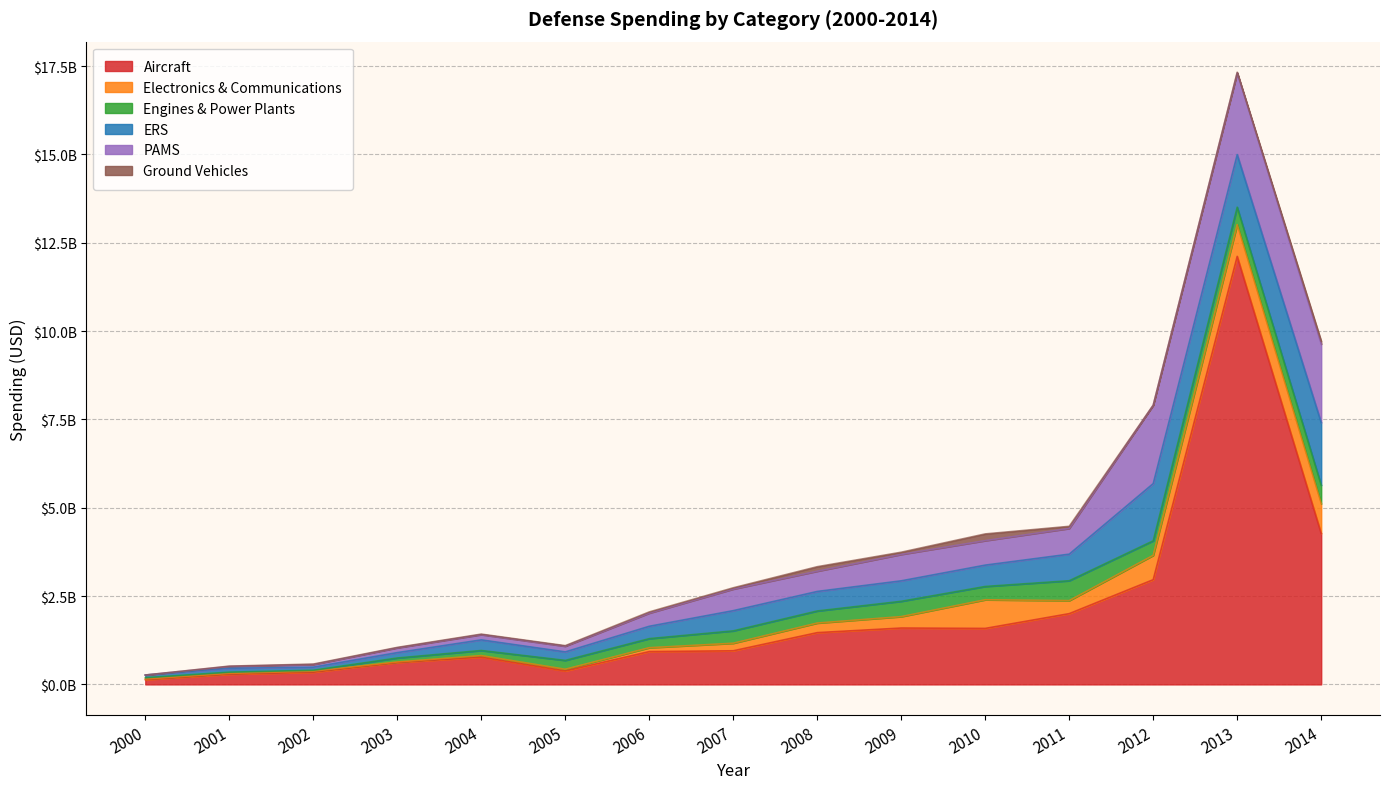

What is the value of the Electronics & Communications point at the 4th from the left?

14657736.0